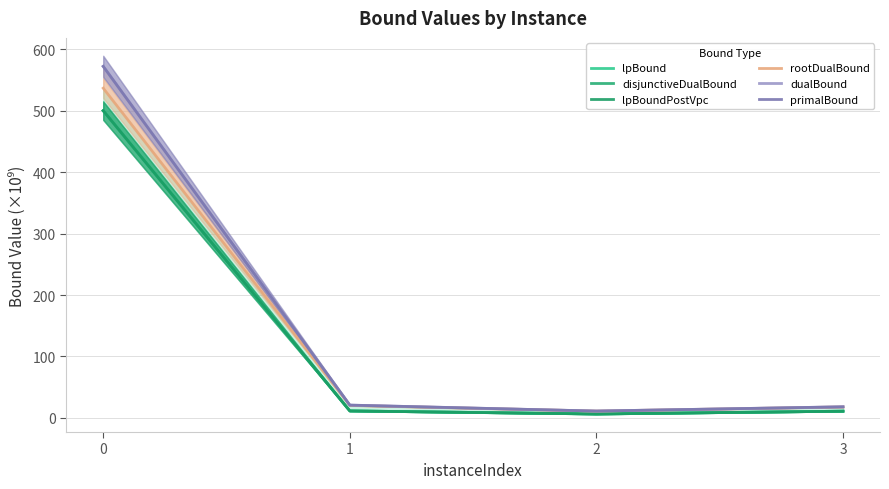

Which has a higher value, 2 or 1?

1